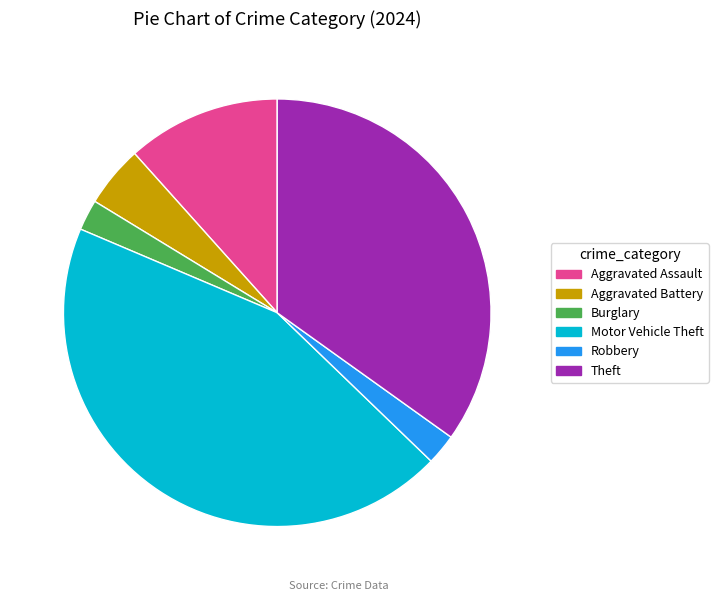

How many slices are in this pie chart?

6